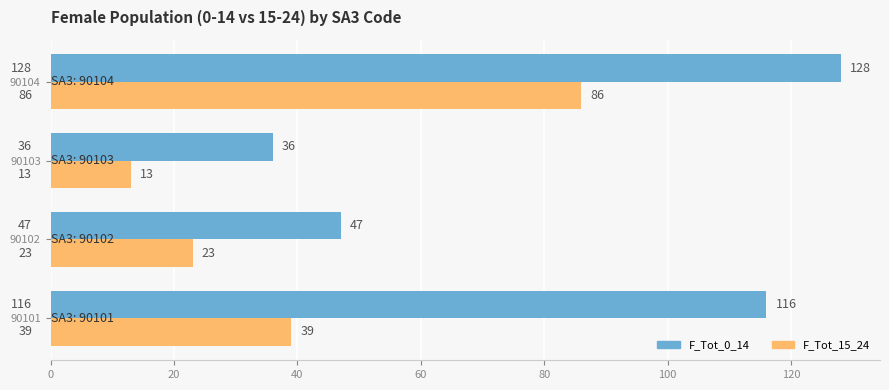

Which series has the widest spread of values?

F_Tot_0_14